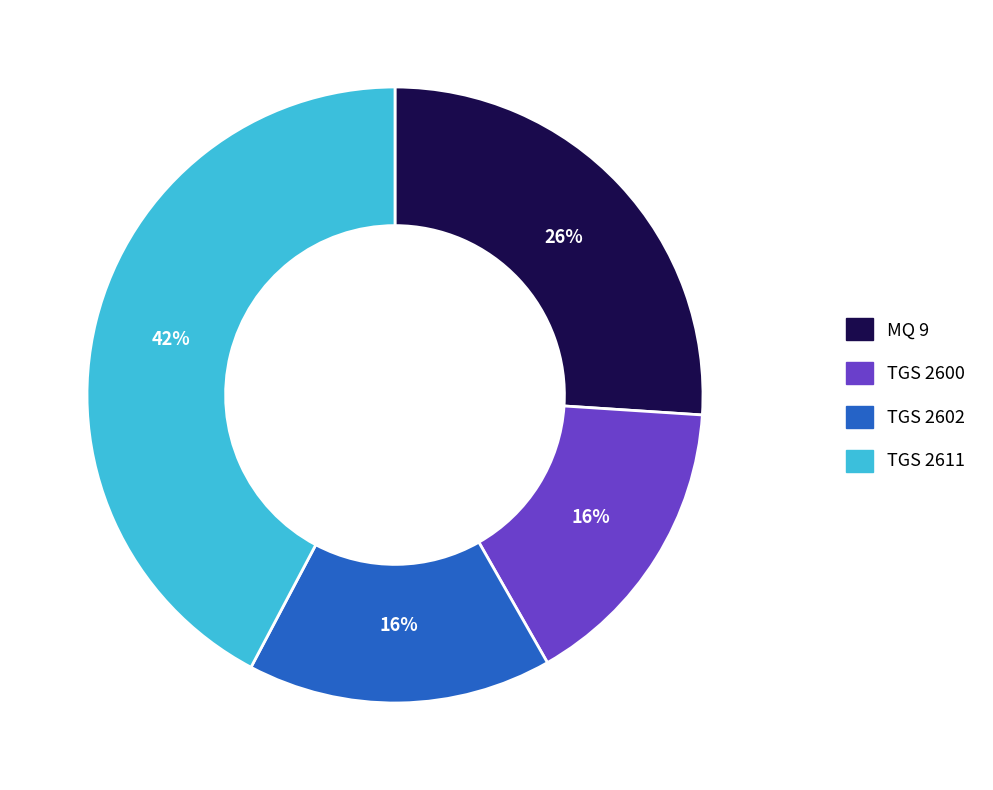

How many slices are in this pie chart?

4